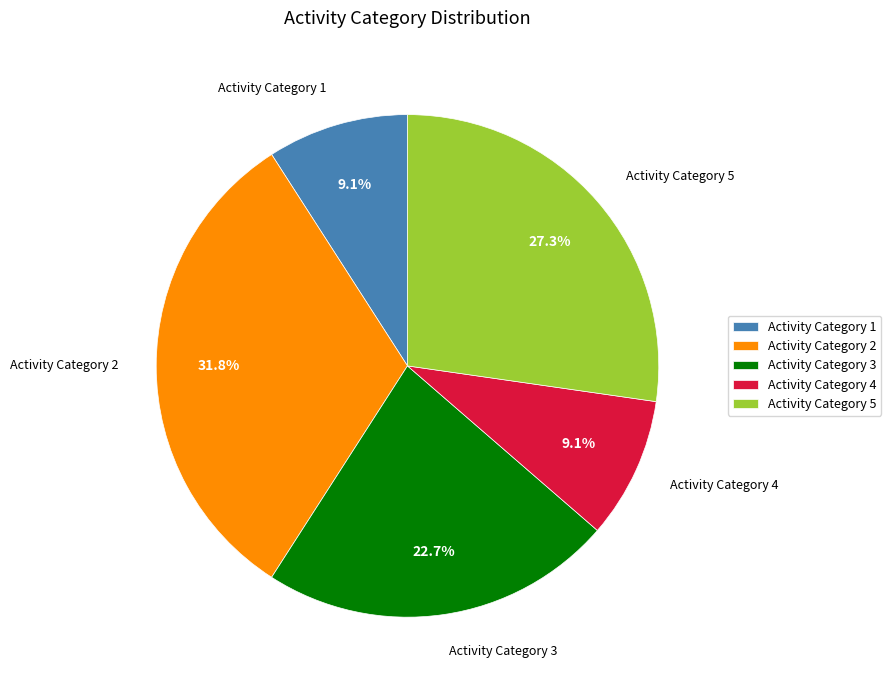

Does any single category account for the majority?

No